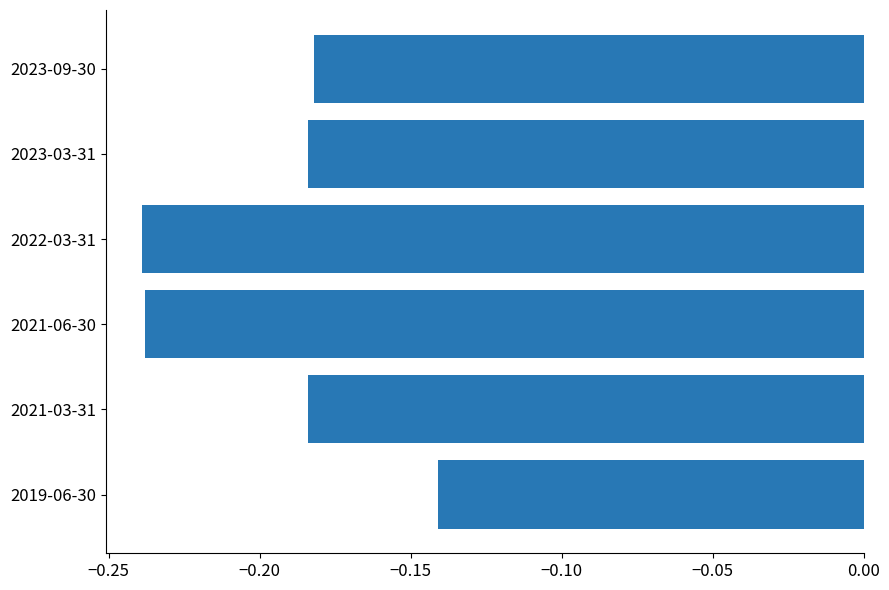

Are the bars horizontal?

Yes